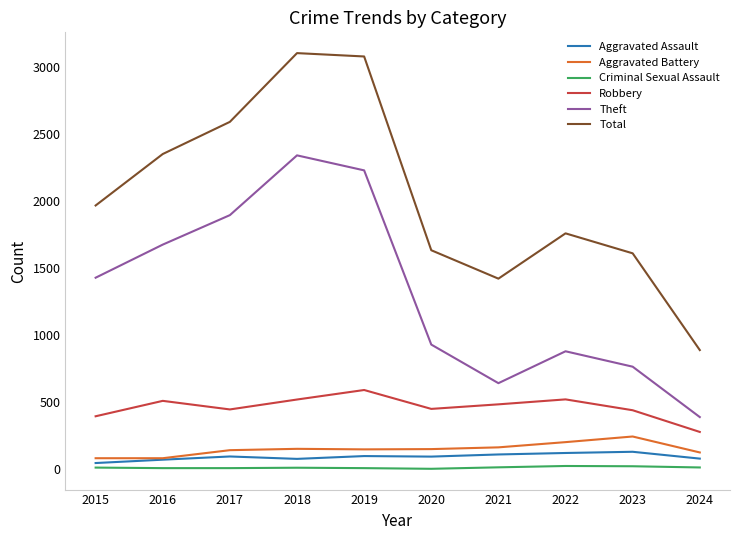

Which category has the highest value in the Theft series?

2018